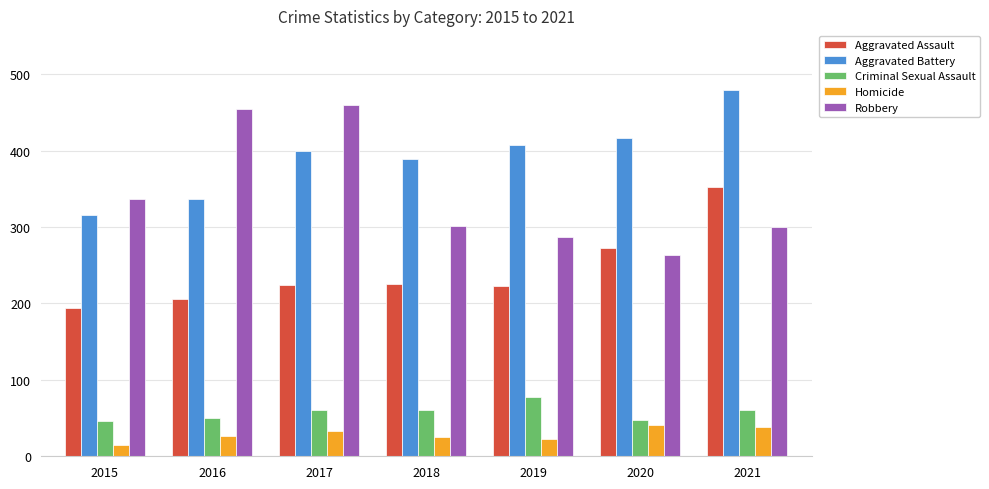

What is the difference between the maximum and minimum values in the Aggravated Assault series?

158